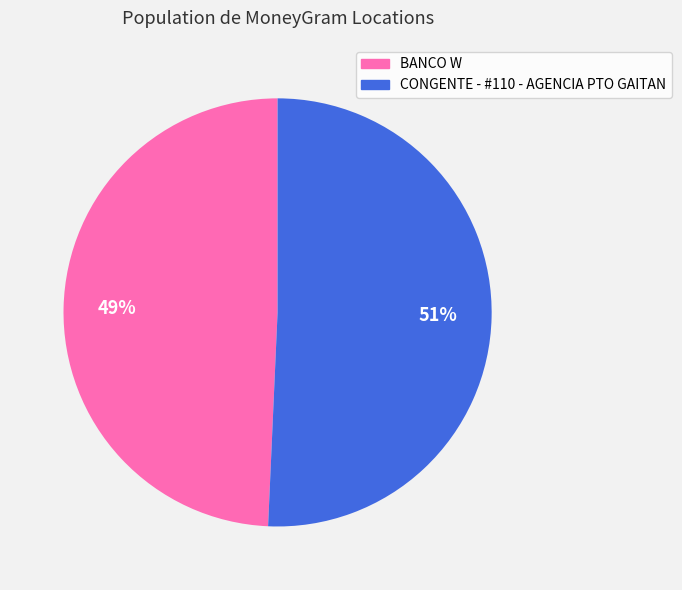

Between CONGENTE - #110 - AGENCIA PTO GAITAN and BANCO W, which is larger?

CONGENTE - #110 - AGENCIA PTO GAITAN